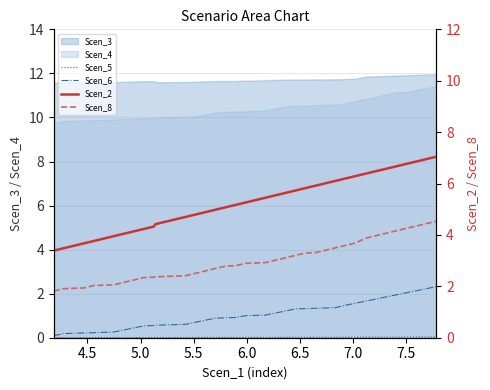

What is the value of the Scen_6 point at the 3rd from the left?

0.2